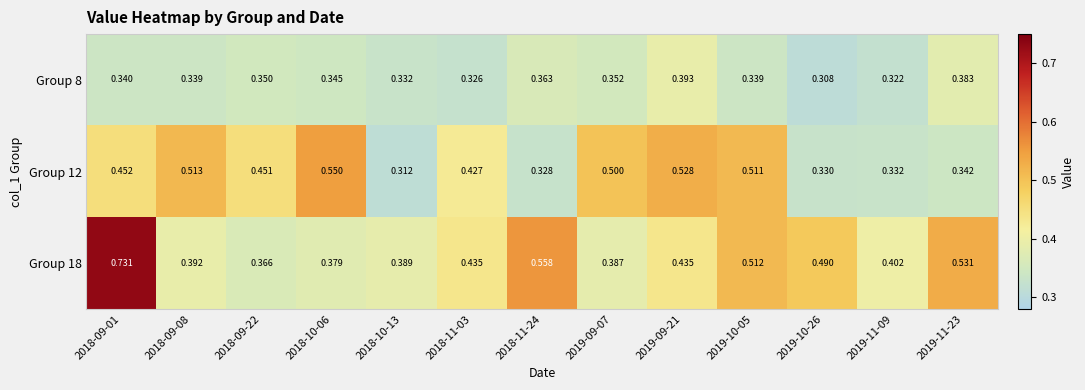

Is the value of Group 12 at 2019-10-26 greater than the value of Group 8 at 2019-10-26?

Yes